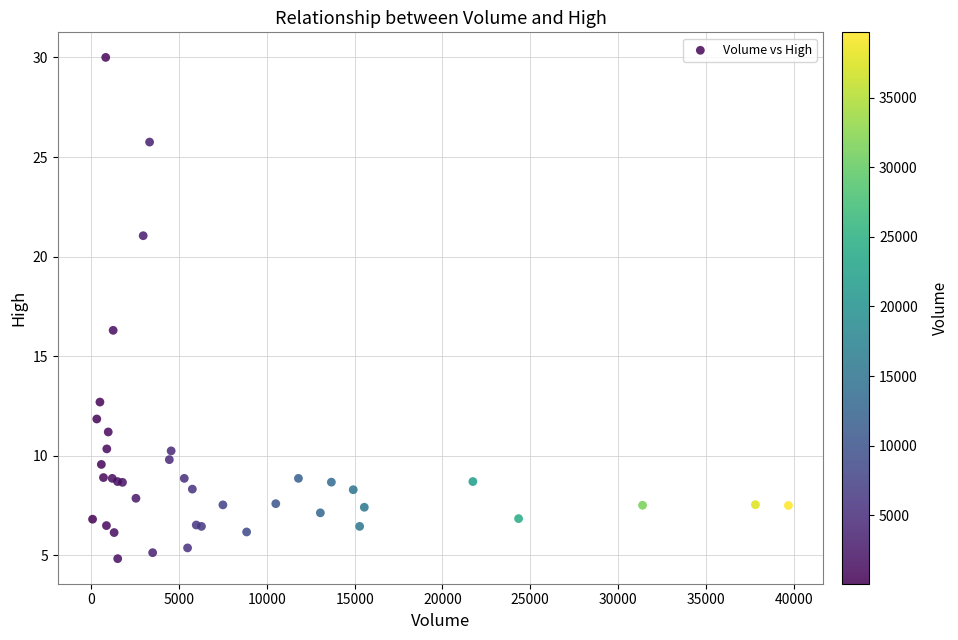

What Y value in the scatter plot is closest to 17?

16.3